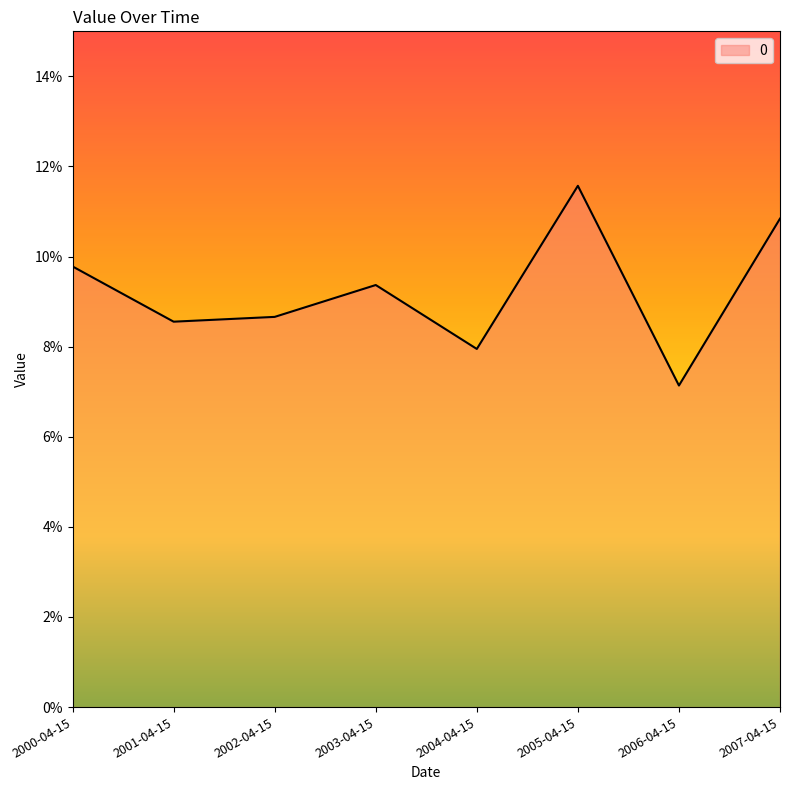

Does the chart display data point markers on the line(s)?

No